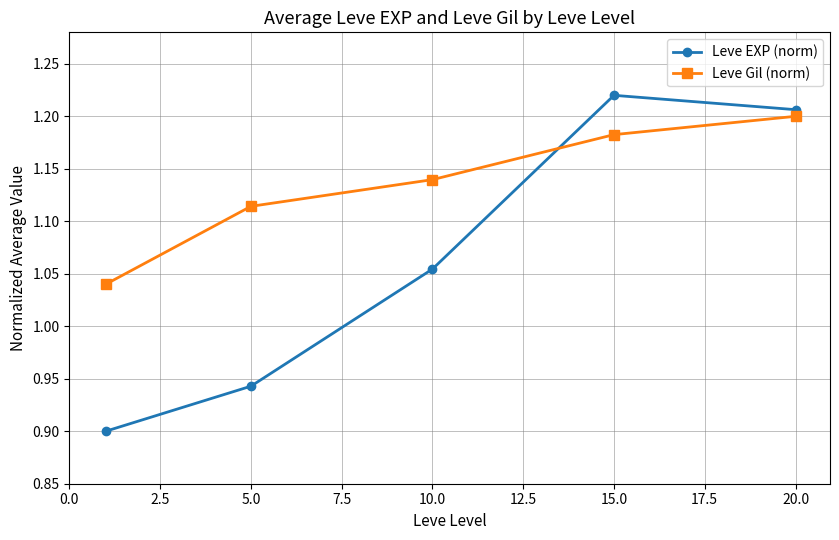

What is the difference between the maximum and second lowest values in the Leve EXP (norm) series?

0.3